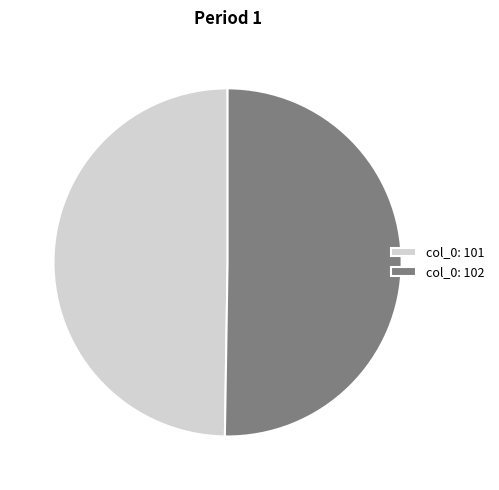

The col_0: 101 slice represents 50% of the pie. True or false?

True